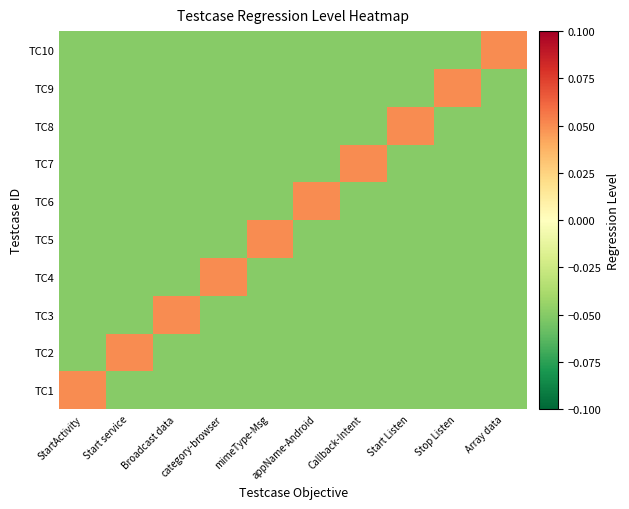

Reading left to right, list all the values displayed in this chart.

TC1: StartActivity=0.1	Start service=-0.1	Broadcast data=-0.1	category-browser=-0.1	mimeType-Msg=-0.1	appName-Android=-0.1	Callback-Intent=-0.1	Start Listen=-0.1	Stop Listen=-0.1	Array data=-0.1
TC2: StartActivity=-0.1	Start service=0.1	Broadcast data=-0.1	category-browser=-0.1	mimeType-Msg=-0.1	appName-Android=-0.1	Callback-Intent=-0.1	Start Listen=-0.1	Stop Listen=-0.1	Array data=-0.1
TC3: StartActivity=-0.1	Start service=-0.1	Broadcast data=0.1	category-browser=-0.1	mimeType-Msg=-0.1	appName-Android=-0.1	Callback-Intent=-0.1	Start Listen=-0.1	Stop Listen=-0.1	Array data=-0.1
TC4: StartActivity=-0.1	Start service=-0.1	Broadcast data=-0.1	category-browser=0.1	mimeType-Msg=-0.1	appName-Android=-0.1	Callback-Intent=-0.1	Start Listen=-0.1	Stop Listen=-0.1	Array data=-0.1
TC5: StartActivity=-0.1	Start service=-0.1	Broadcast data=-0.1	category-browser=-0.1	mimeType-Msg=0.1	appName-Android=-0.1	Callback-Intent=-0.1	Start Listen=-0.1	Stop Listen=-0.1	Array data=-0.1
TC6: StartActivity=-0.1	Start service=-0.1	Broadcast data=-0.1	category-browser=-0.1	mimeType-Msg=-0.1	appName-Android=0.1	Callback-Intent=-0.1	Start Listen=-0.1	Stop Listen=-0.1	Array data=-0.1
TC7: StartActivity=-0.1	Start service=-0.1	Broadcast data=-0.1	category-browser=-0.1	mimeType-Msg=-0.1	appName-Android=-0.1	Callback-Intent=0.1	Start Listen=-0.1	Stop Listen=-0.1	Array data=-0.1
TC8: StartActivity=-0.1	Start service=-0.1	Broadcast data=-0.1	category-browser=-0.1	mimeType-Msg=-0.1	appName-Android=-0.1	Callback-Intent=-0.1	Start Listen=0.1	Stop Listen=-0.1	Array data=-0.1
TC9: StartActivity=-0.1	Start service=-0.1	Broadcast data=-0.1	category-browser=-0.1	mimeType-Msg=-0.1	appName-Android=-0.1	Callback-Intent=-0.1	Start Listen=-0.1	Stop Listen=0.1	Array data=-0.1
TC10: StartActivity=-0.1	Start service=-0.1	Broadcast data=-0.1	category-browser=-0.1	mimeType-Msg=-0.1	appName-Android=-0.1	Callback-Intent=-0.1	Start Listen=-0.1	Stop Listen=-0.1	Array data=0.1